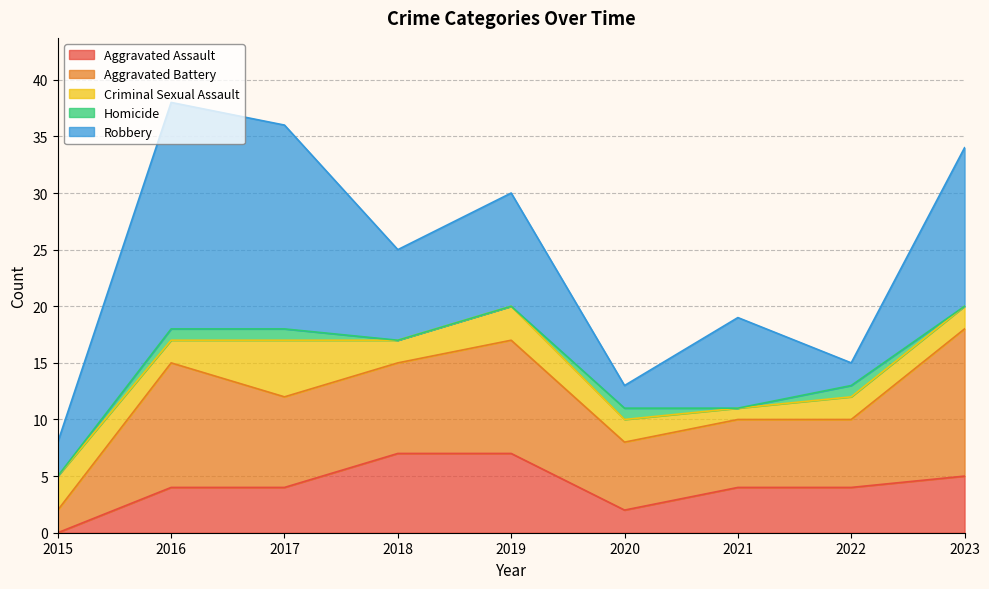

Reading left to right, list all the values displayed in this chart.

Aggravated Assault: 2015=0	2016=4	2017=4	2018=7	2019=7	2020=2	2021=4	2022=4	2023=5
Aggravated Battery: 2015=2	2016=11	2017=8	2018=8	2019=10	2020=6	2021=6	2022=6	2023=13
Criminal Sexual Assault: 2015=3	2016=2	2017=5	2018=2	2019=3	2020=2	2021=1	2022=2	2023=2
Homicide: 2015=0	2016=1	2017=1	2018=0	2019=0	2020=1	2021=0	2022=1	2023=0
Robbery: 2015=3	2016=20	2017=18	2018=8	2019=10	2020=2	2021=8	2022=2	2023=14